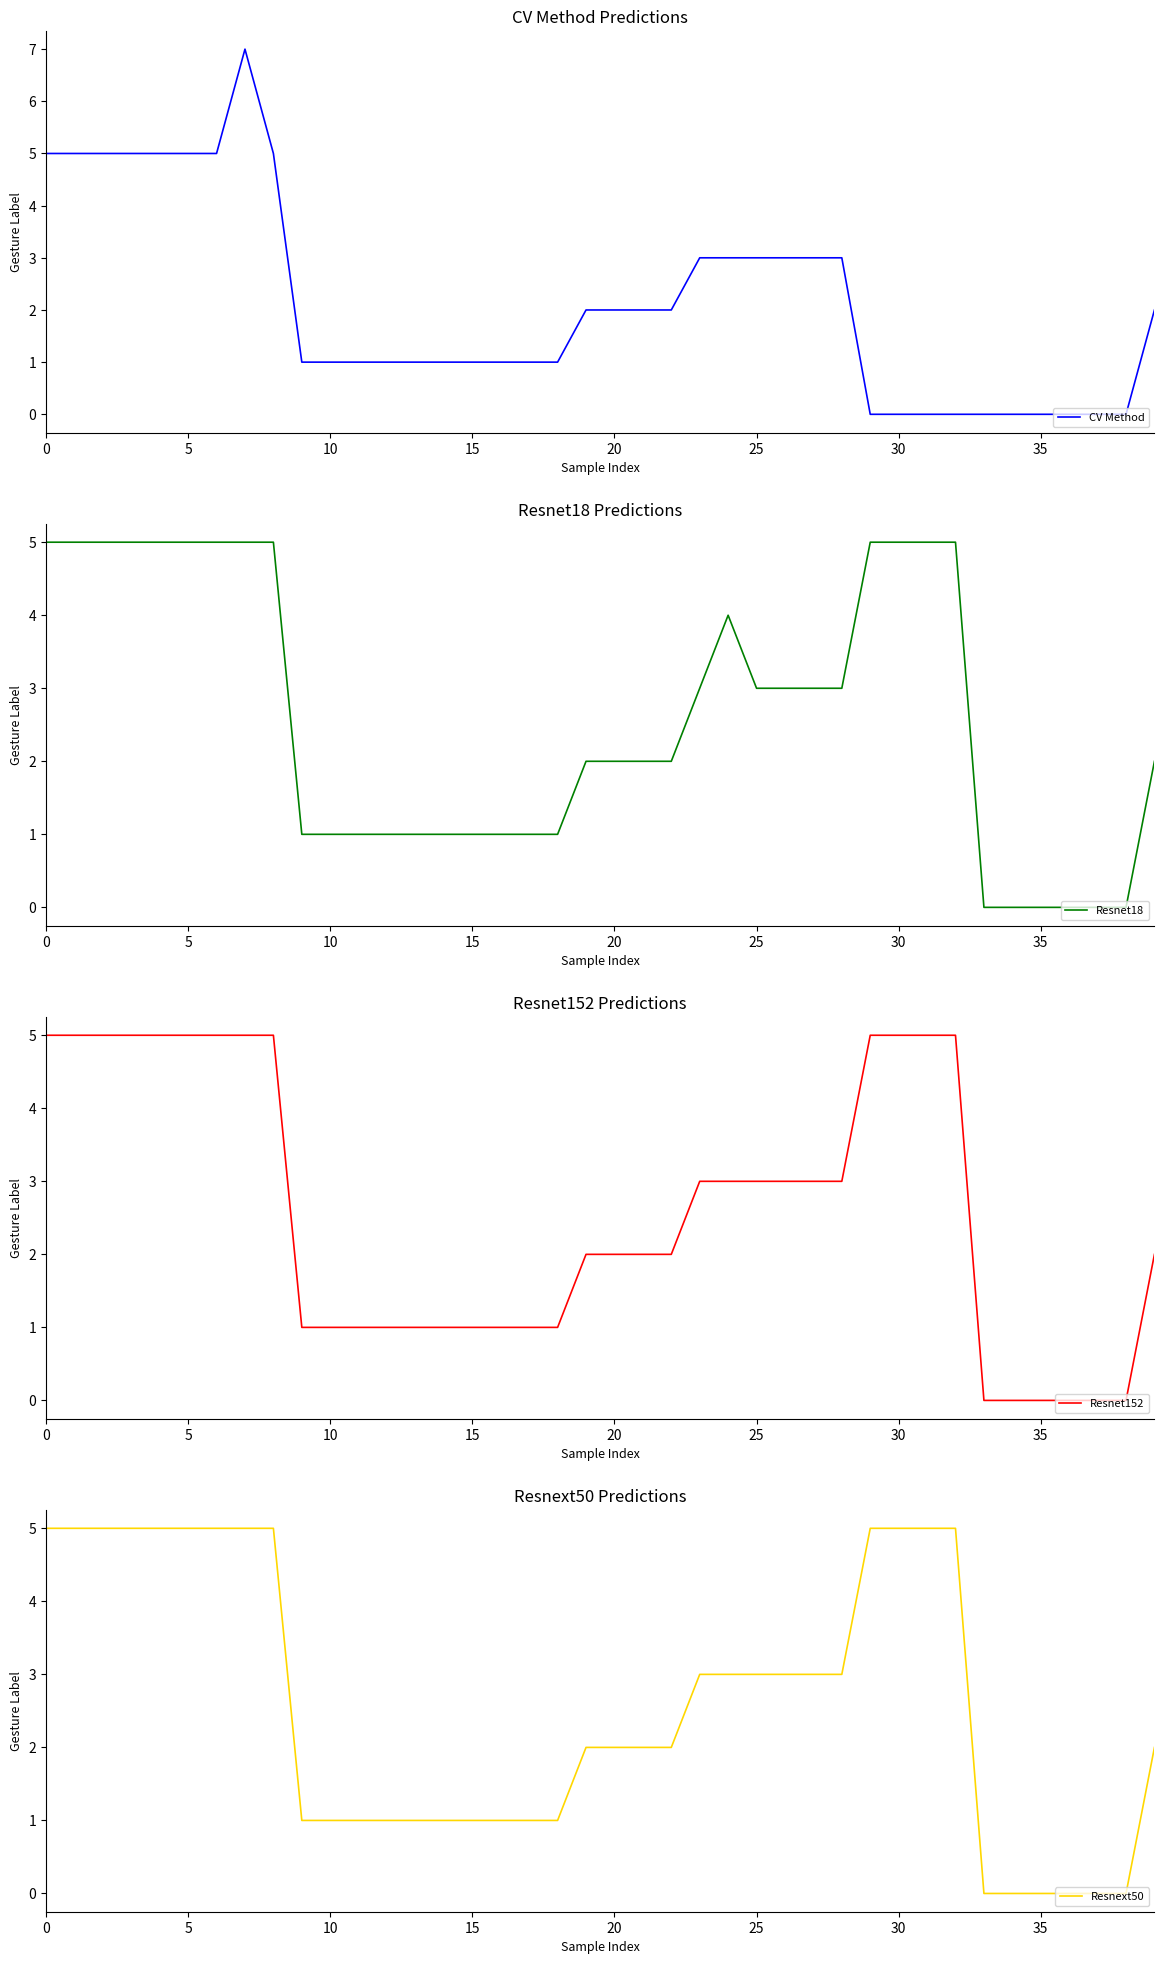

How many values in the Resnet18 series are below 2?

16